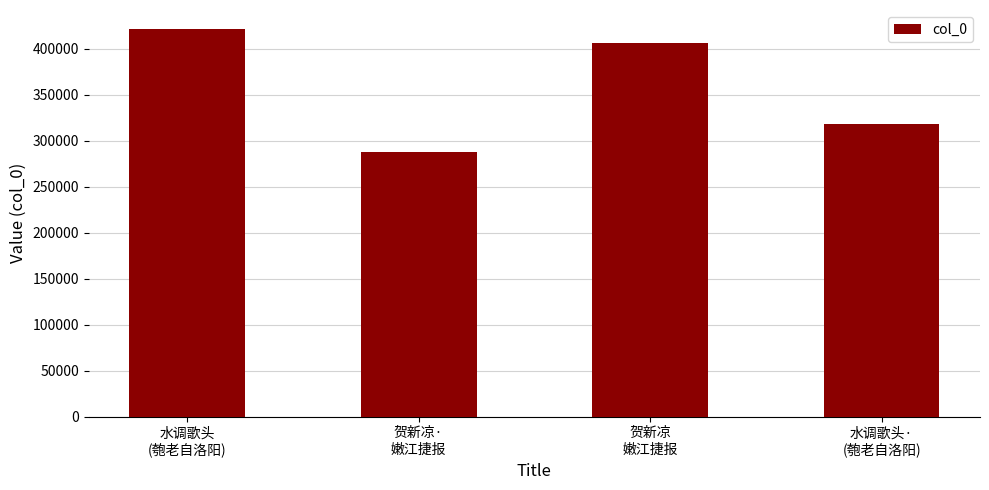

Where is the data nearest to the value 354303?

水调歌头·
(匏老自洛阳)